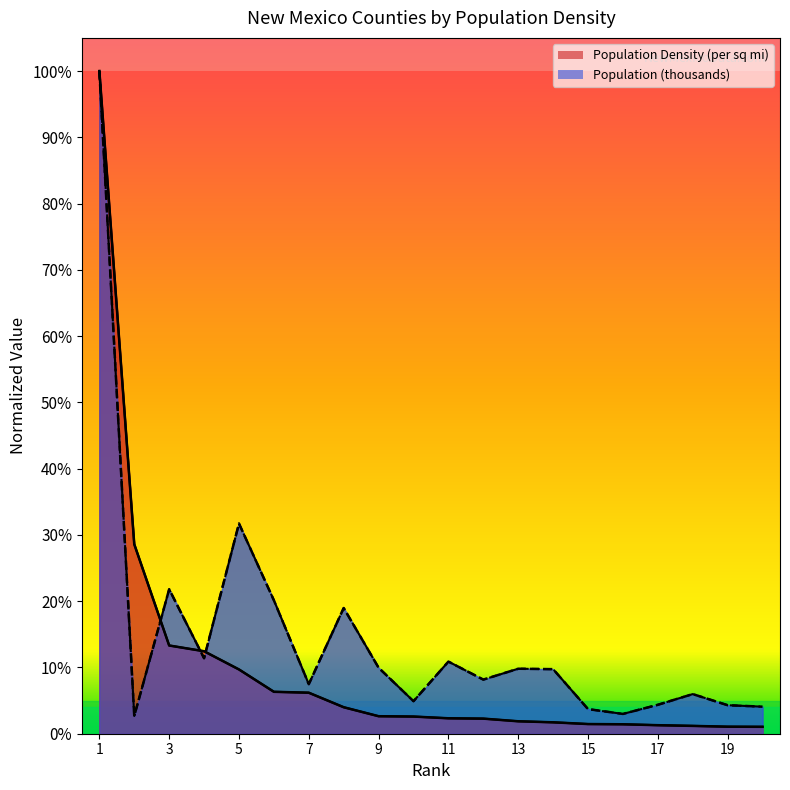

Reading right to left, transcribe all the data shown in this chart.

Population Density (per sq mi): 20=0.0	19=0.0	18=0.0	17=0.0	16=0.0	15=0.0	14=0.0	13=0.0	12=0.0	11=0.0	10=0.0	9=0.0	8=0.0	7=0.1	6=0.1	5=0.1	4=0.1	3=0.1	2=0.3	1=1.0
Population (thousands): 20=0.0	19=0.0	18=0.1	17=0.0	16=0.0	15=0.0	14=0.1	13=0.1	12=0.1	11=0.1	10=0.0	9=0.1	8=0.2	7=0.1	6=0.2	5=0.3	4=0.1	3=0.2	2=0.0	1=1.0